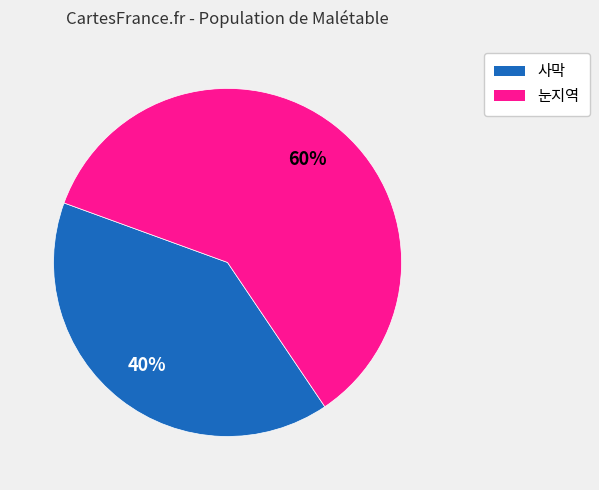

Approximately how many times larger is the value at 사막 compared to 눈지역?

0.7